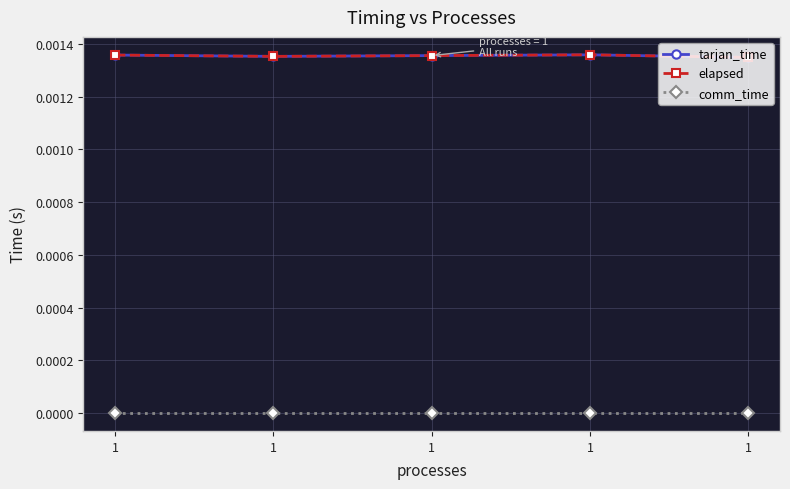

True or false: comm_time has more than 2 points higher than both neighbors.

False